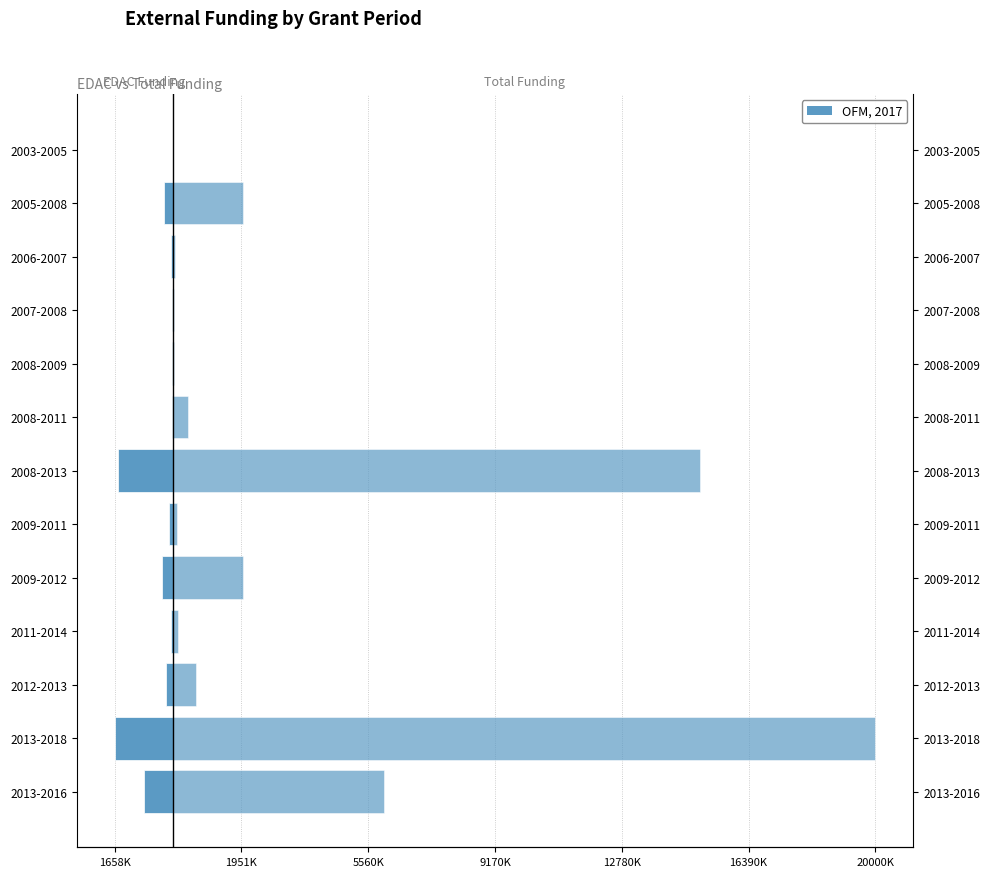

Between 2012-2013 and 2009-2012, which is larger?

2012-2013